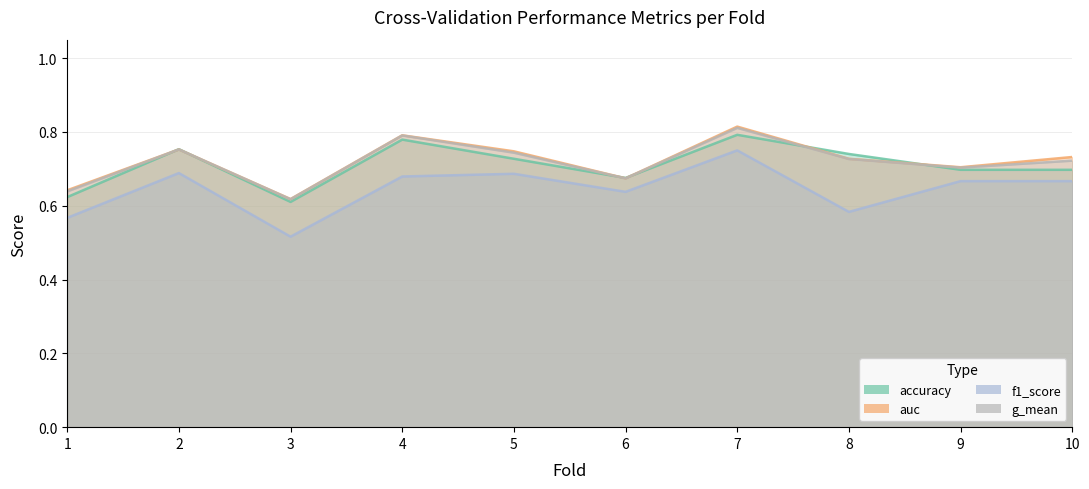

What is the spread (max minus min) of values at 5?

0.1